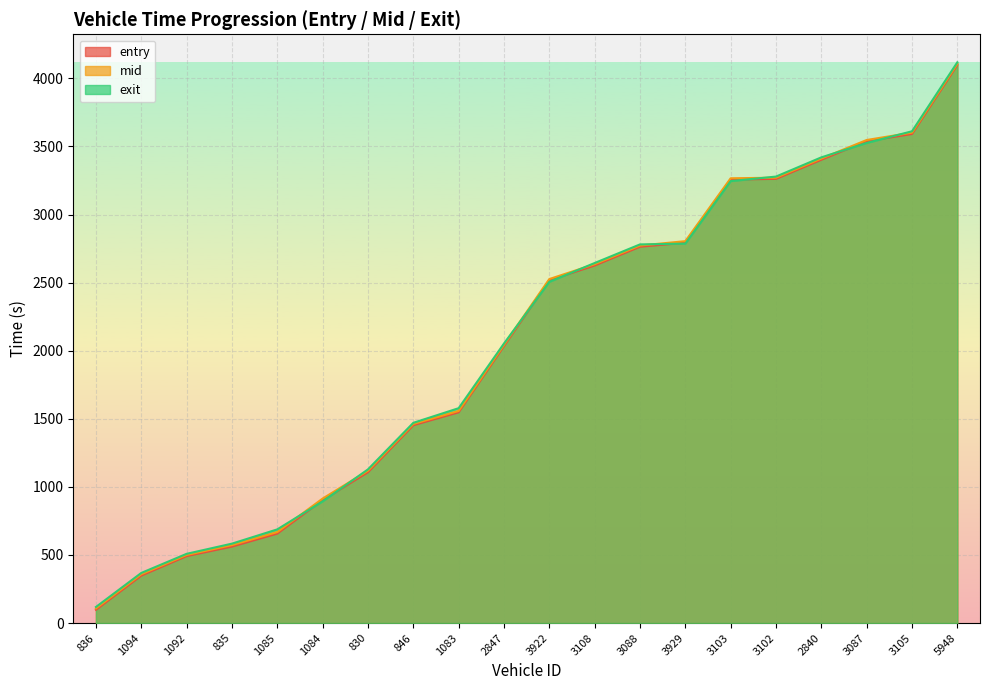

How many intersections are there between exit and mid?

8